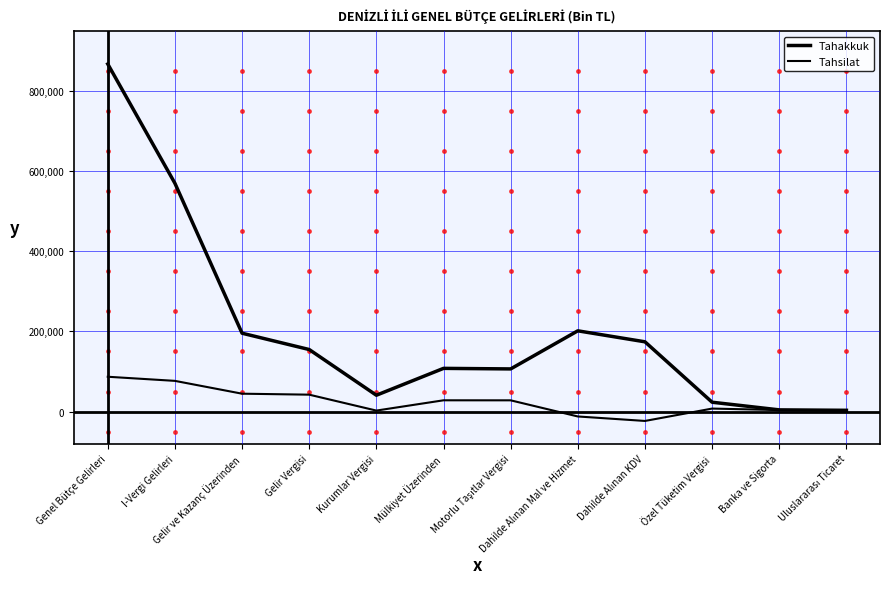

How many lines are shown in the chart?

2